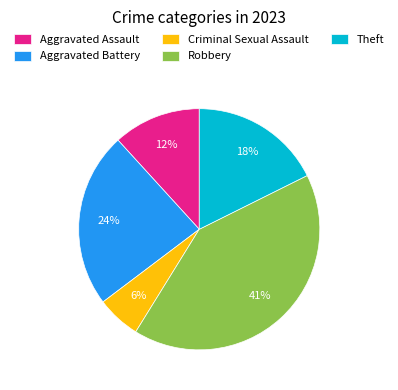

How many segments does this pie chart have?

5